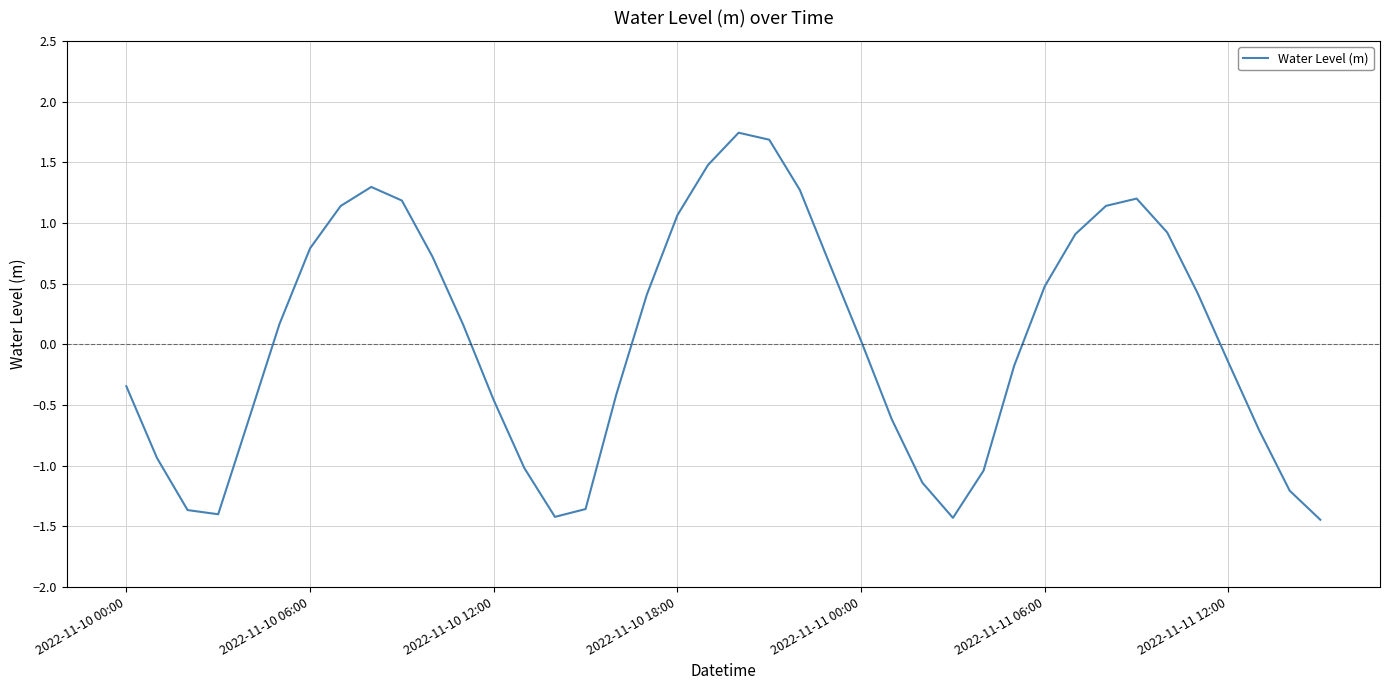

What is the maximum value shown in the chart?

1.7